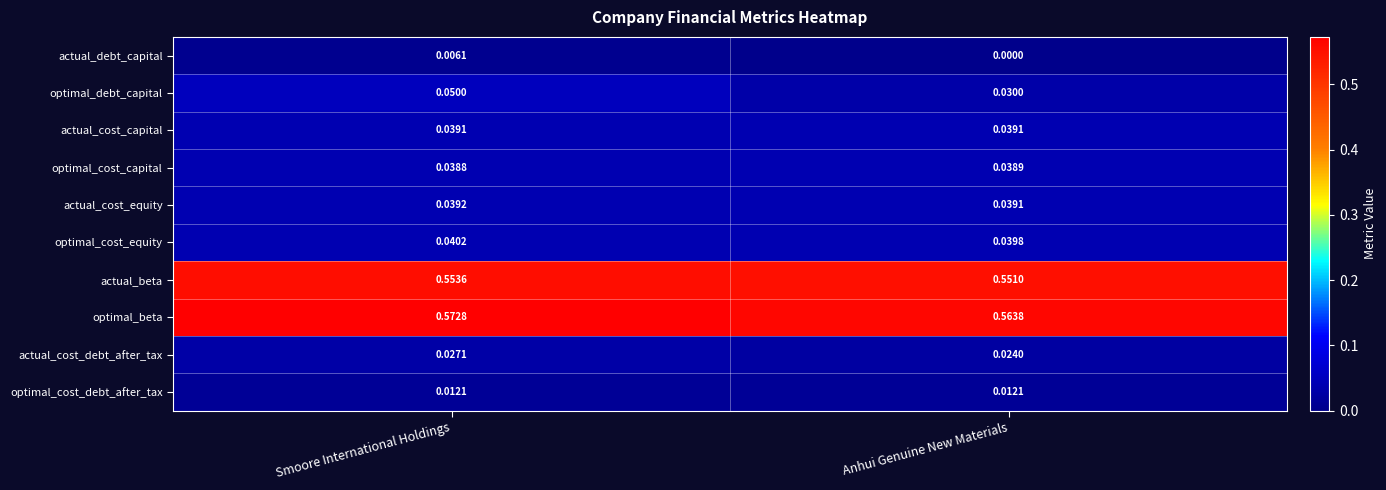

Between Smoore International Holdings and Anhui Genuine New Materials, which series saw the biggest shift?

optimal_debt_capital